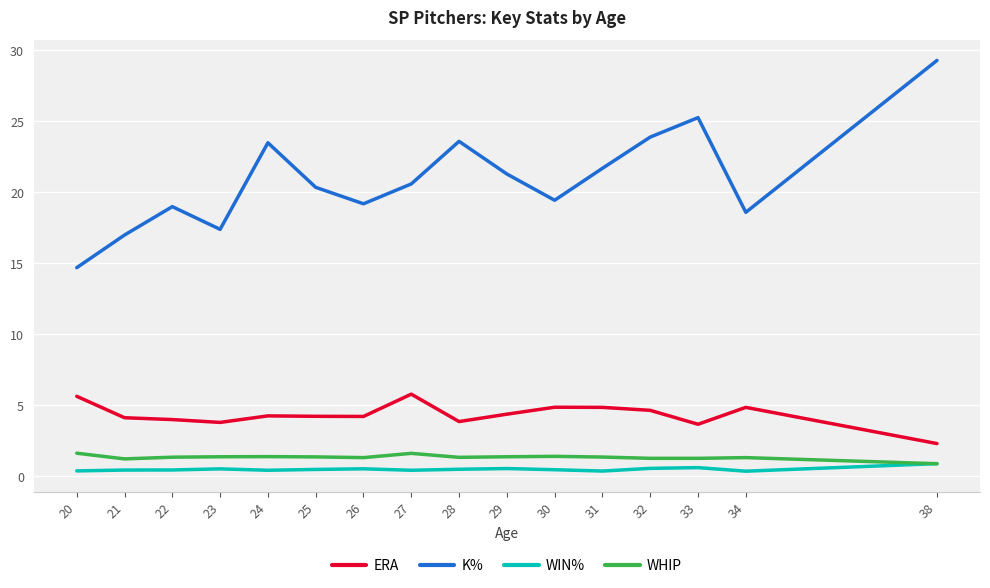

True or false: ERA and WHIP intersect in this chart.

False